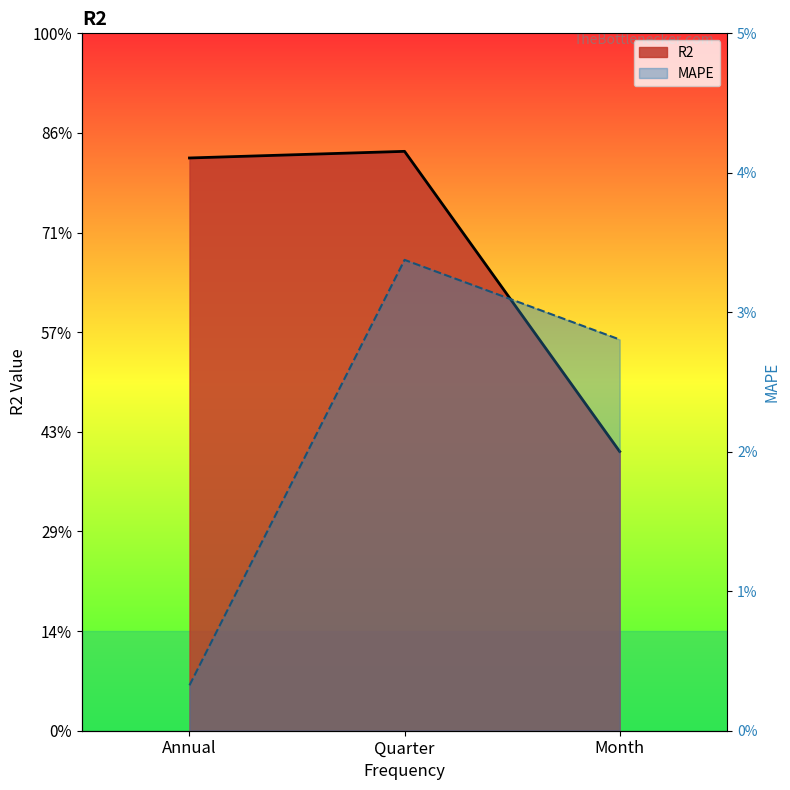

What is the label of the 1st point from the right?

Month